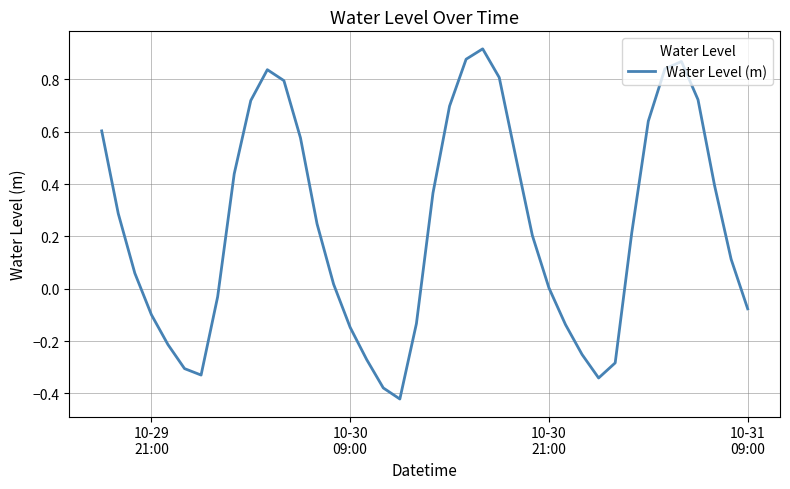

Does the chart display data point markers on the line(s)?

No